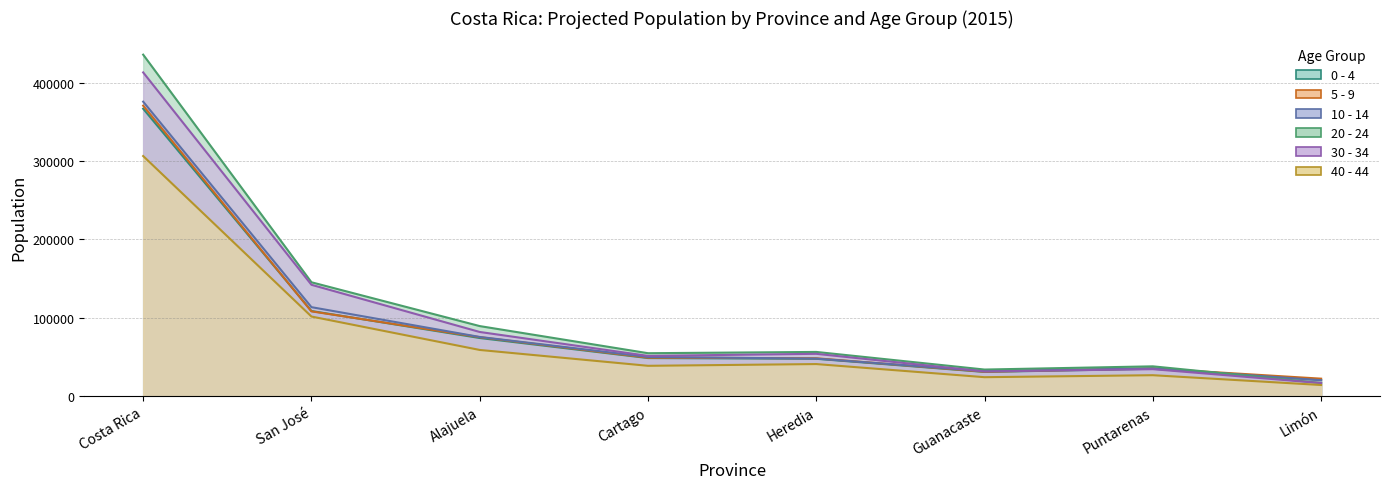

What value does the 10 - 14 series have at Costa Rica, to the nearest 10?

375600